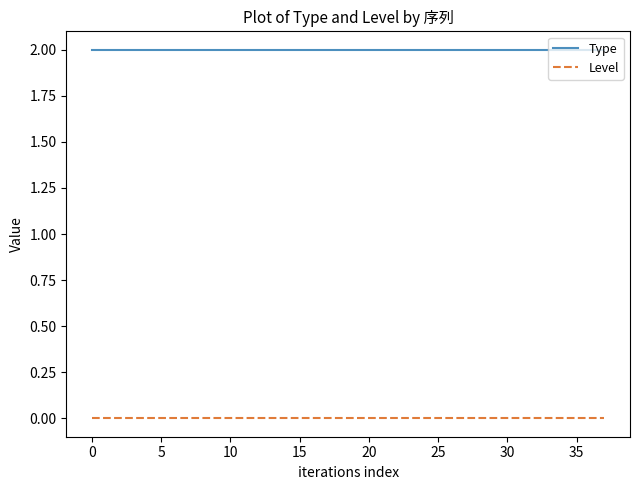

True or false: Level and Type intersect in this chart.

False